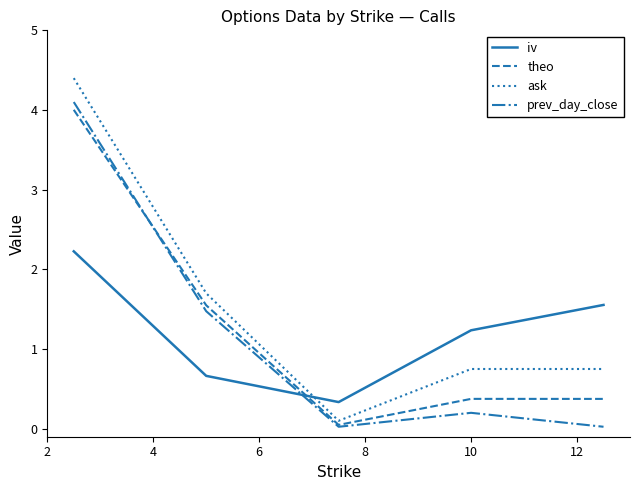

Which series ends up on top after the final intersection of prev_day_close and iv?

iv